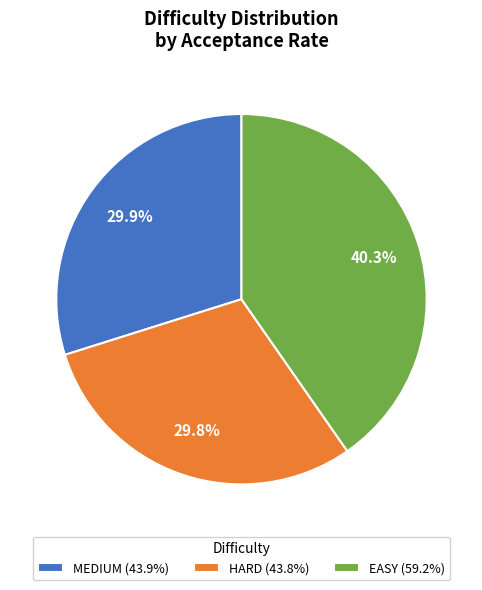

To the nearest percent, what is the average slice percentage?

33%